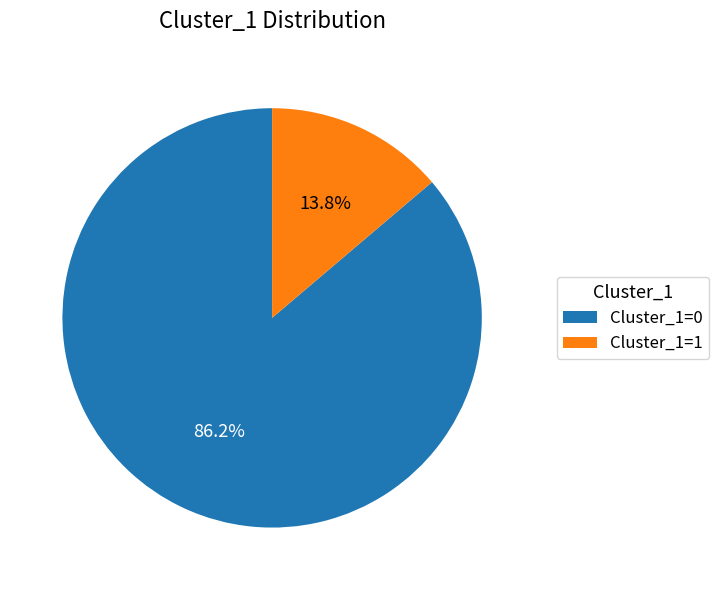

To the nearest percent, what percentage of the pie is Cluster_1=0?

86%